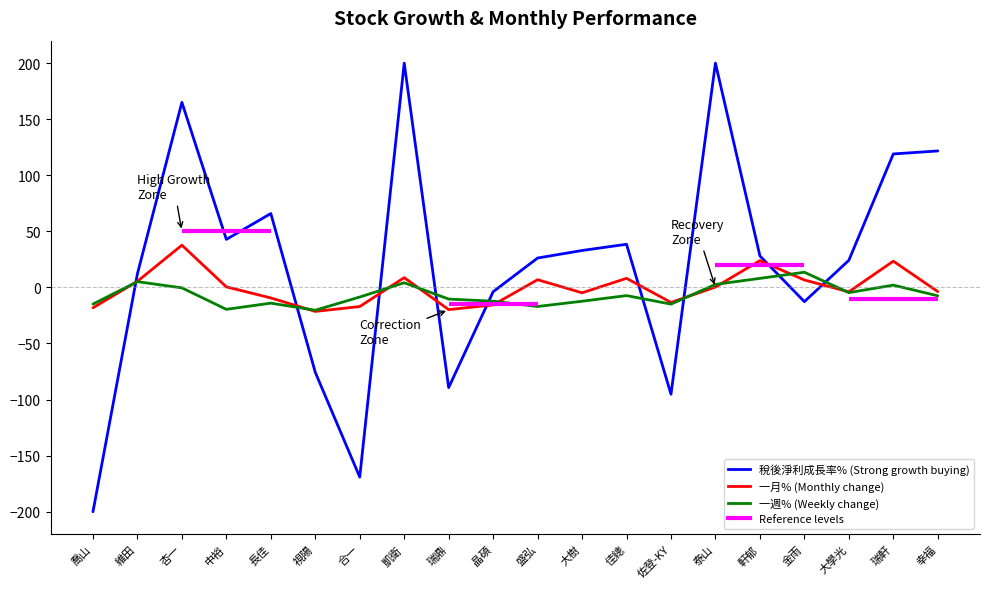

What is the label of the 3rd point from the right?

大學光